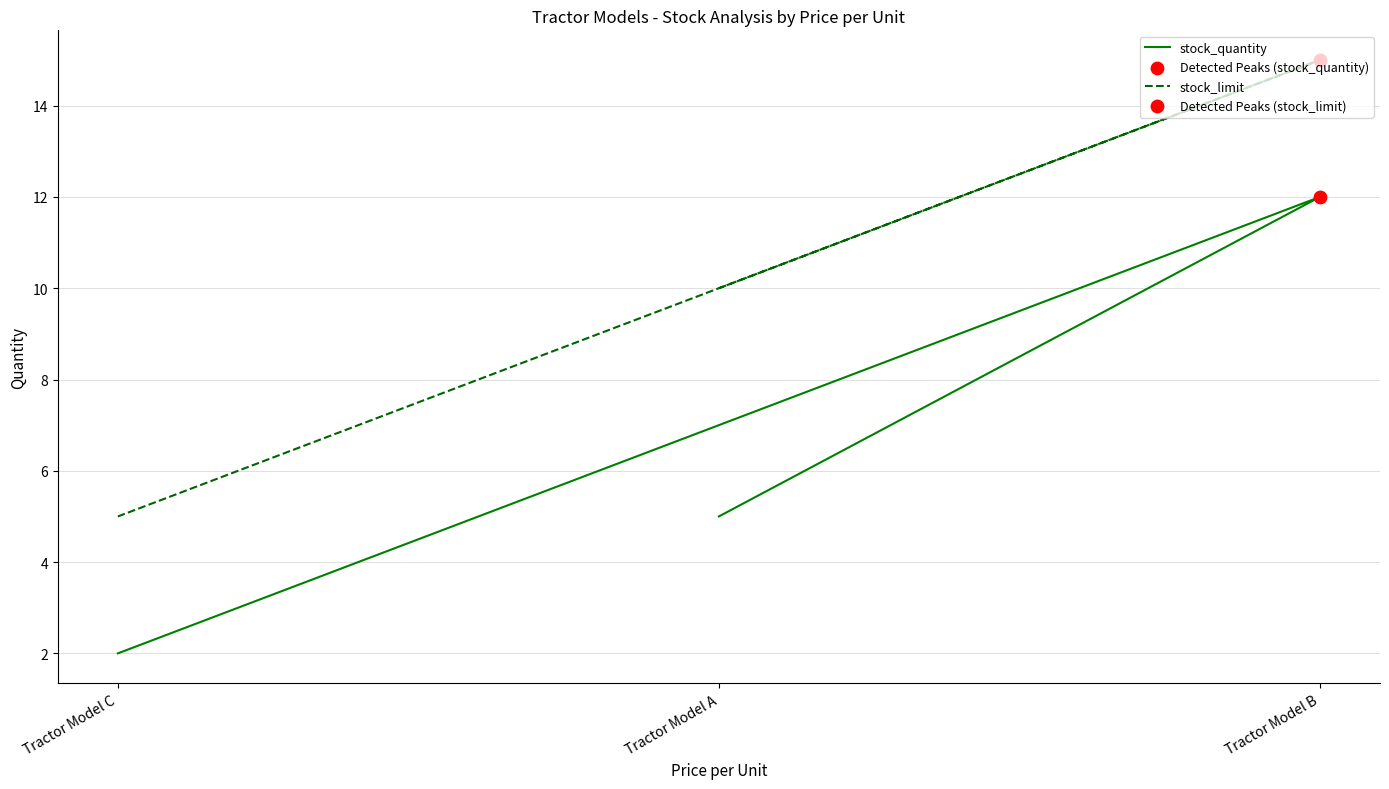

What are all the series names shown in the legend?

stock_quantity, stock_limit